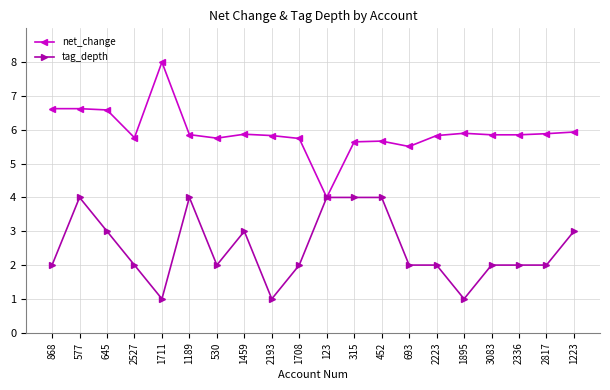

Rank the series at 868 from lowest to highest value.

tag_depth, net_change